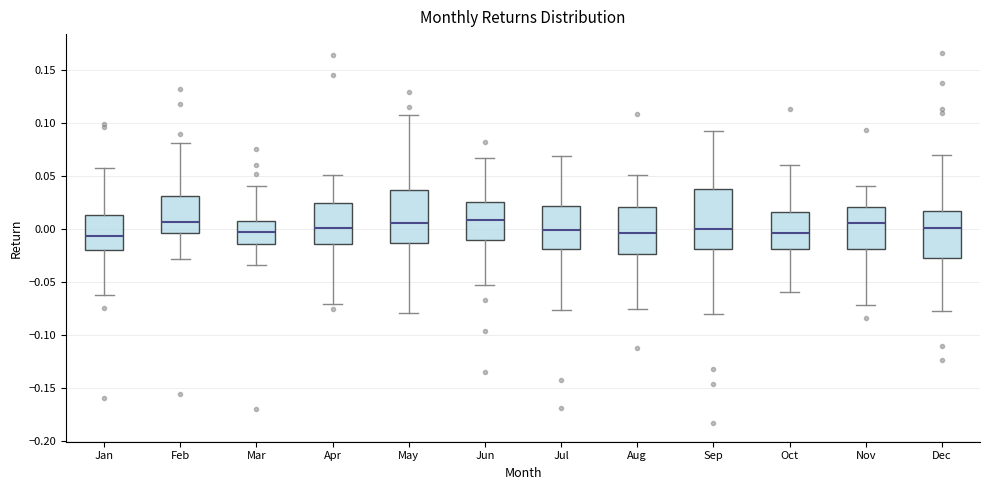

Where does the median line of the box for Feb sit on the y-axis? The values are not printed on the chart, so give them approximately, as read against the axis.

0.005